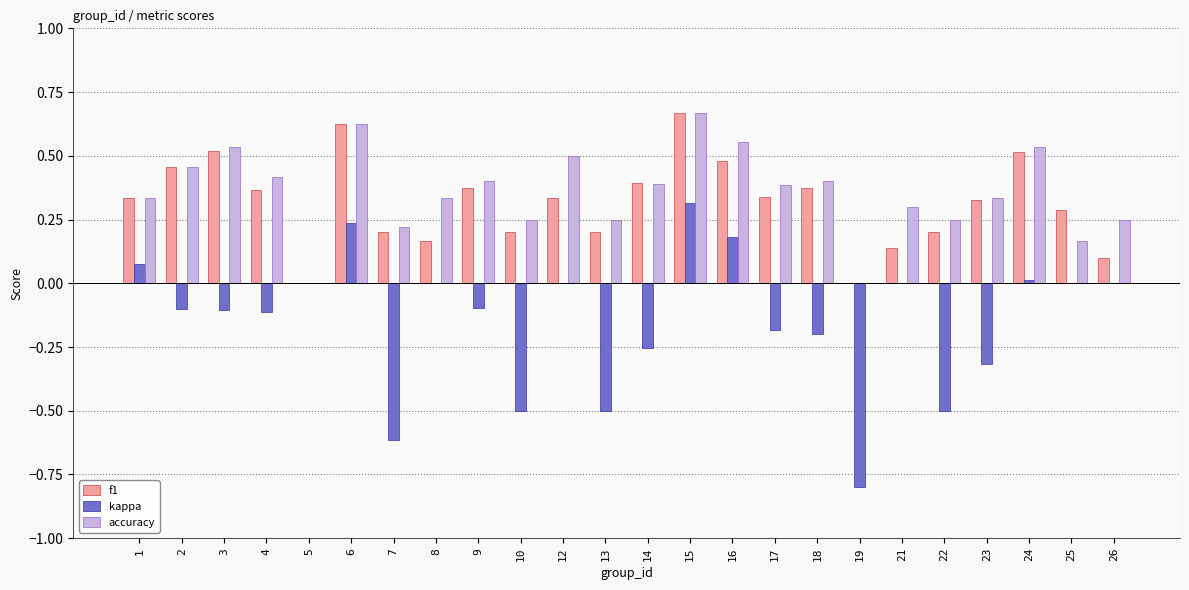

How many f1 values are between 0 and 1?

24